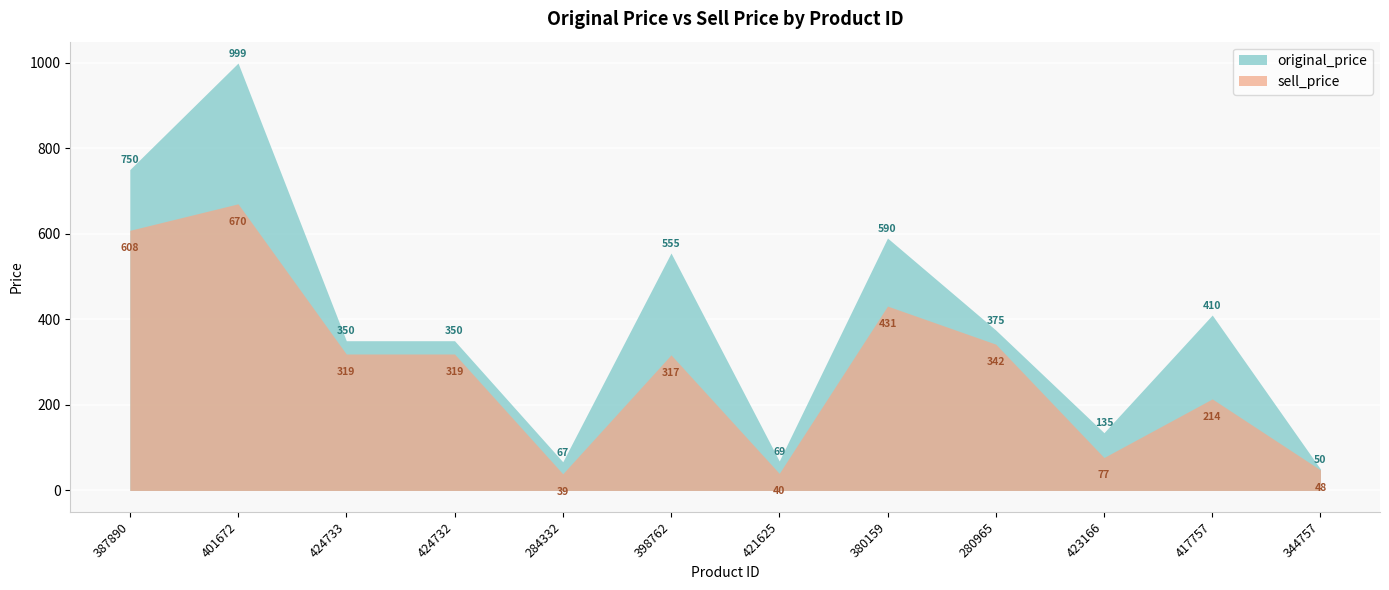

True or false: sell_price and original_price cross at least once.

False